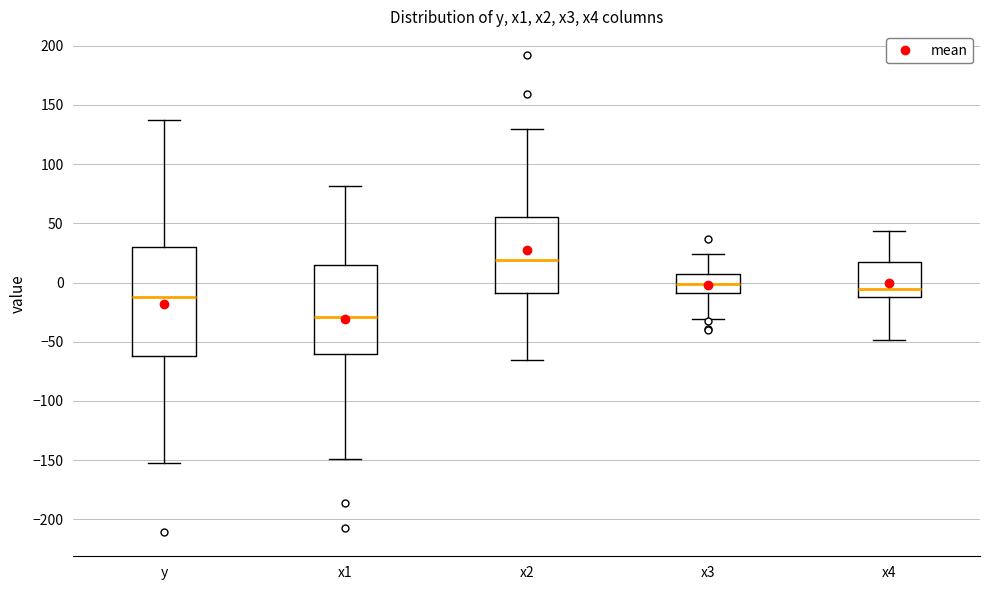

Reading left to right, read every box against the y-axis: the position of its median line, the range the box covers, and the ends of its whiskers. The values are not printed on the chart, so give them approximately, as read against the axis.

y: median -10, box -60 to 30, whiskers -155 to 140
x1: median -30, box -60 to 15, whiskers -150 to 80
x2: median 20, box -10 to 55, whiskers -65 to 130
x3: median 0, box -10 to 5, whiskers -30 to 25
x4: median -5, box -15 to 15, whiskers -50 to 45